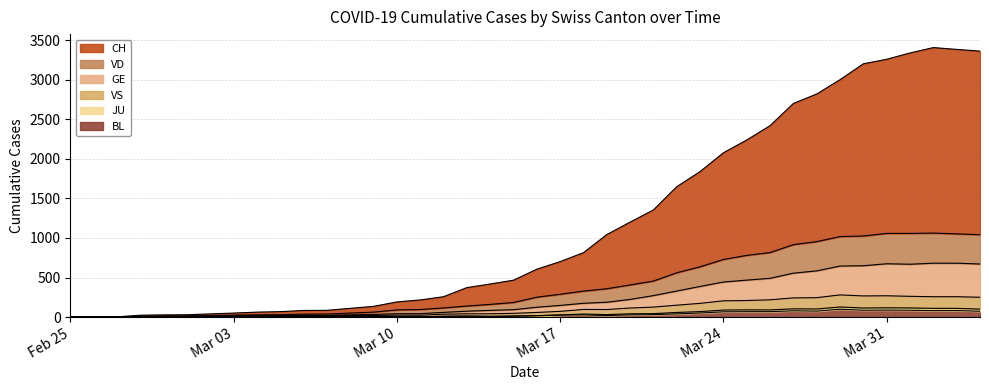

How many data points in JU are less than 58?

20